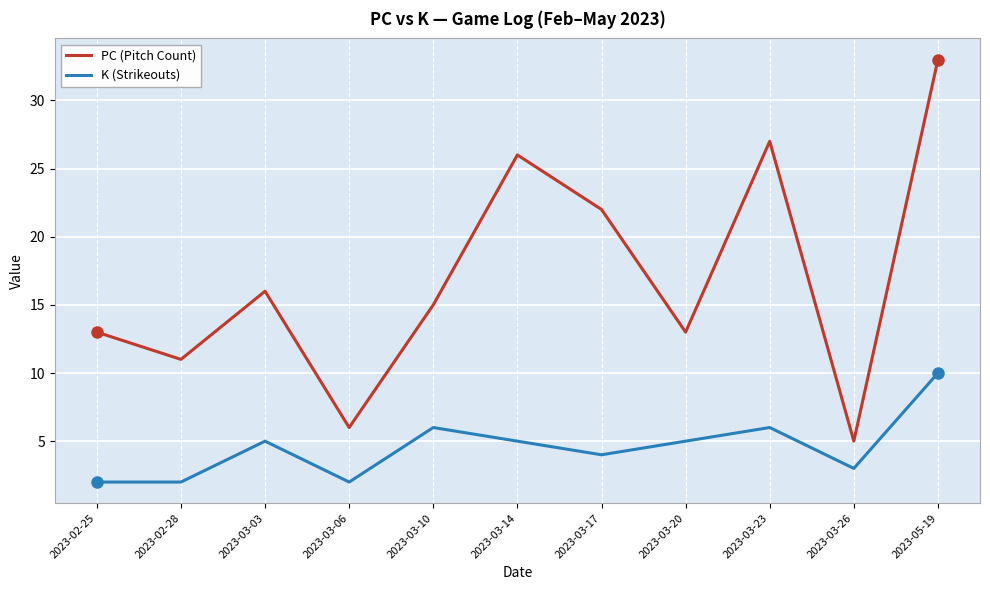

Does the chart display data point markers on the line(s)?

No